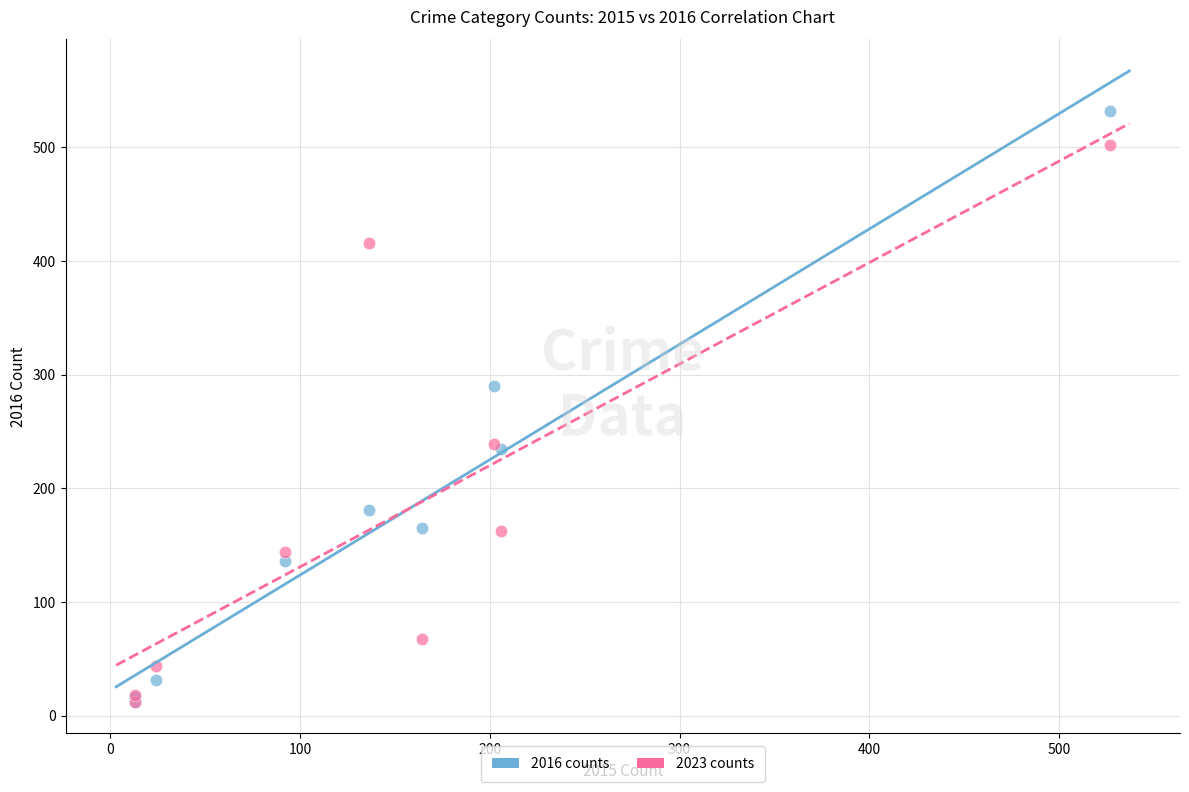

Across all series, what Y value is closest to 272?

290